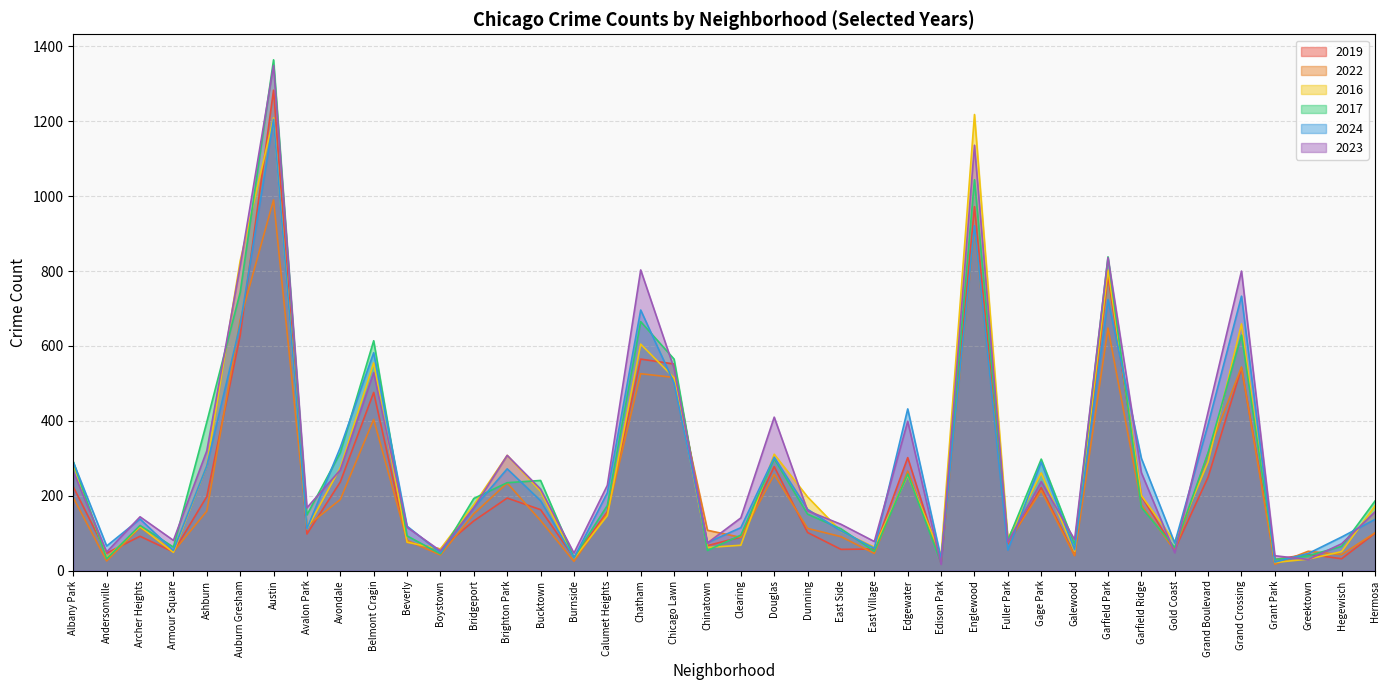

Which label corresponds to the largest value in the chart?

Austin